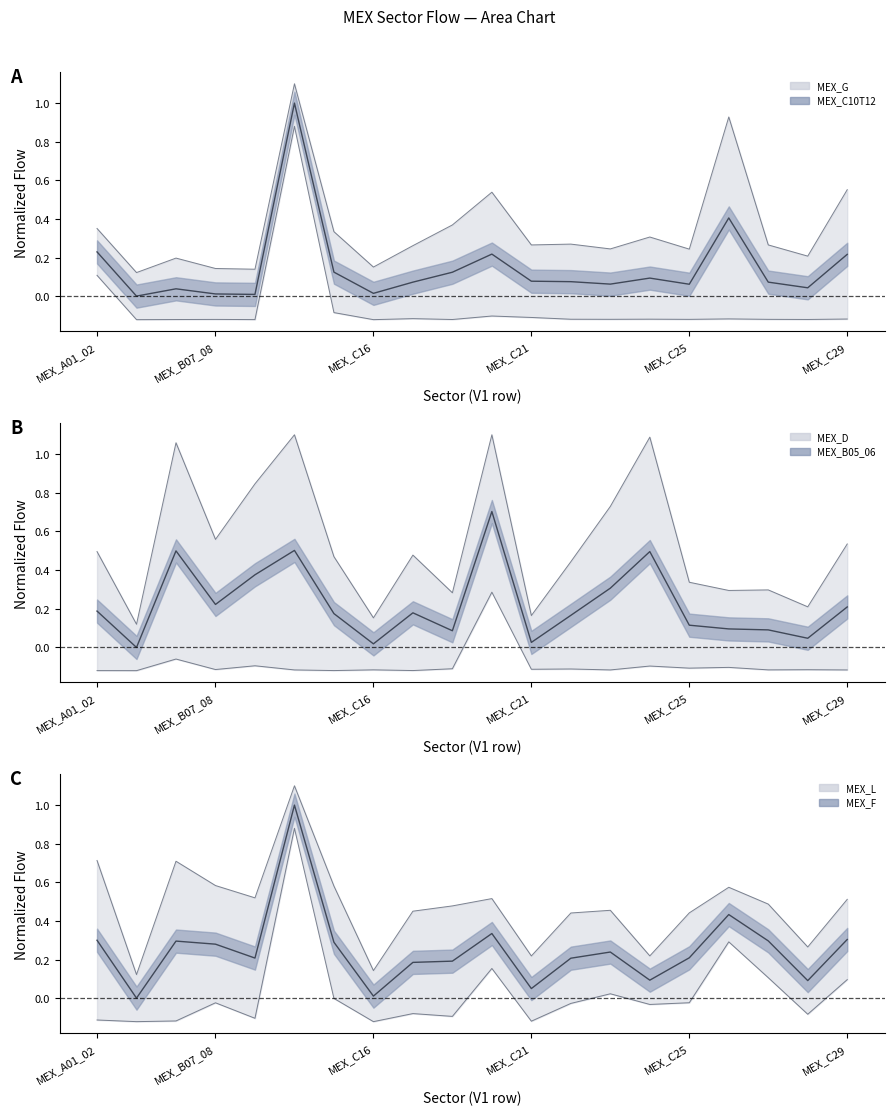

How many lines are shown in the chart?

3